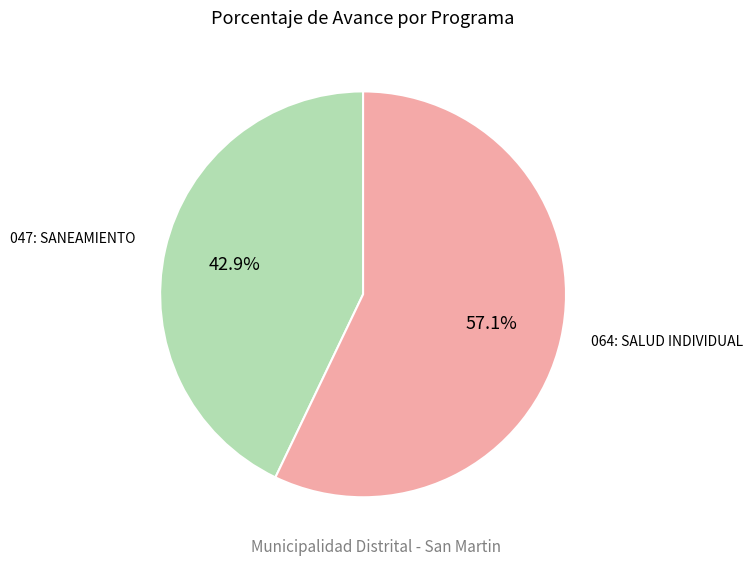

Count the number of slices in the pie.

2